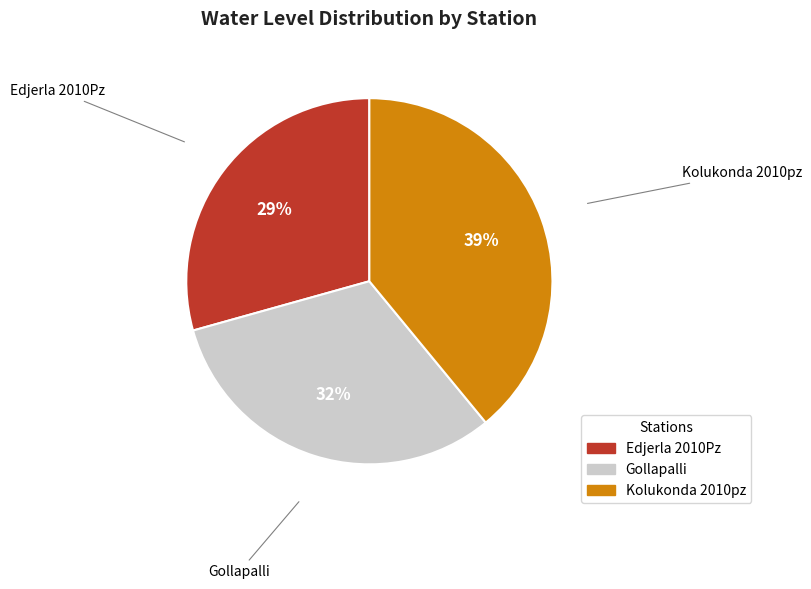

Is it true that Kolukonda 2010pz is 34% of the pie?

False